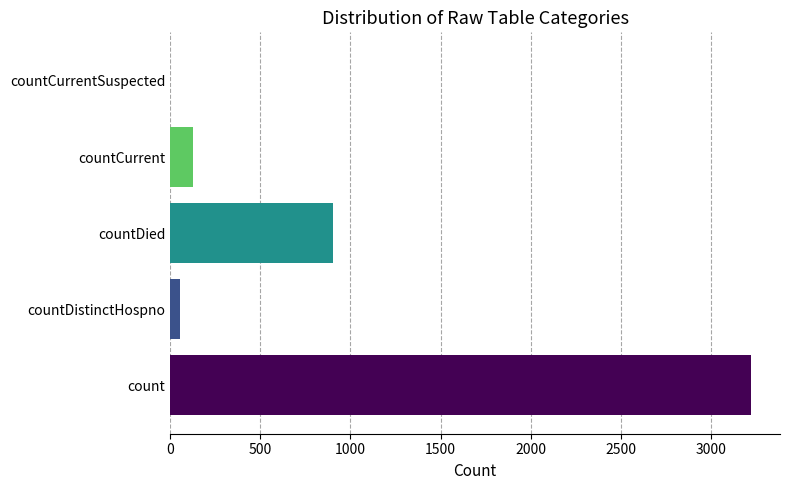

What is the greatest value displayed?

3222